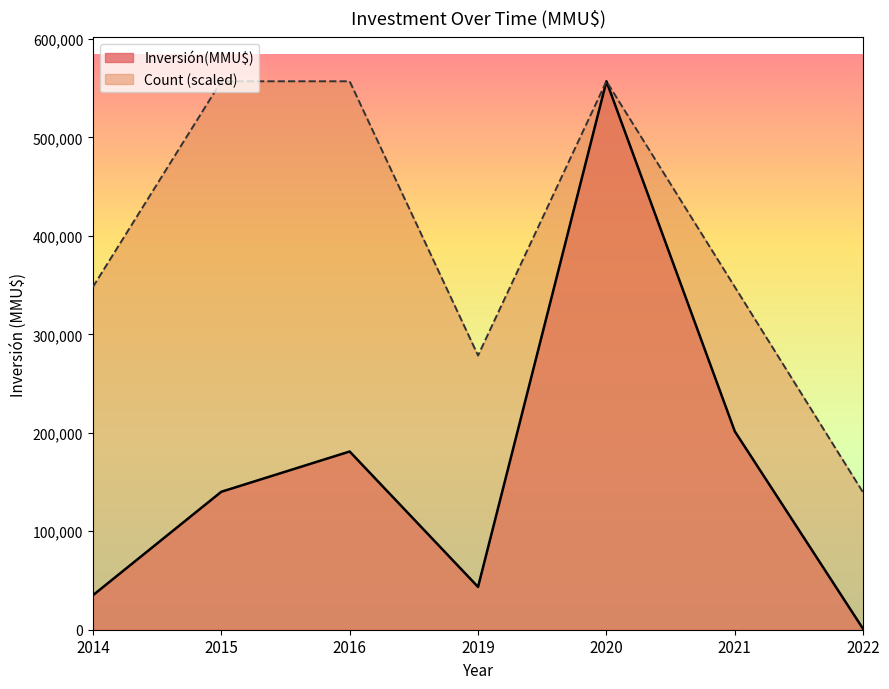

The Count series shows 1 at 1. True or false?

False